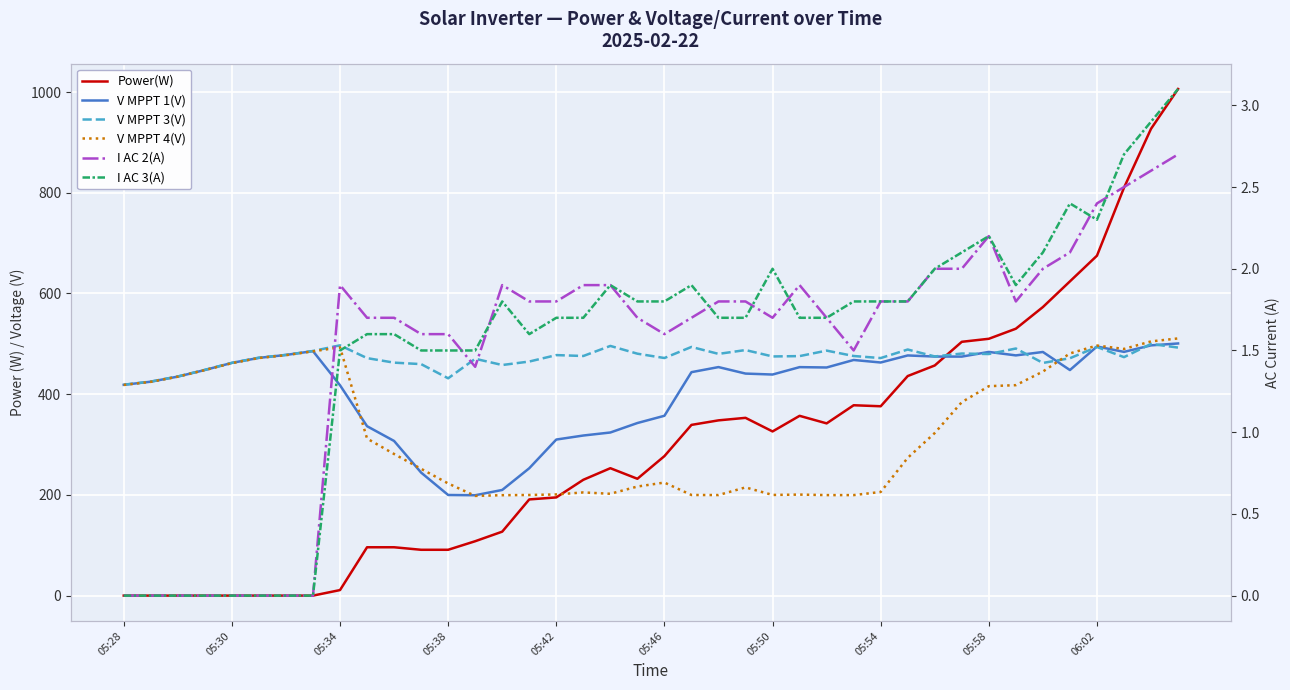

What is the difference between the maximum and minimum values in the I AC 3(A) series?

3.1